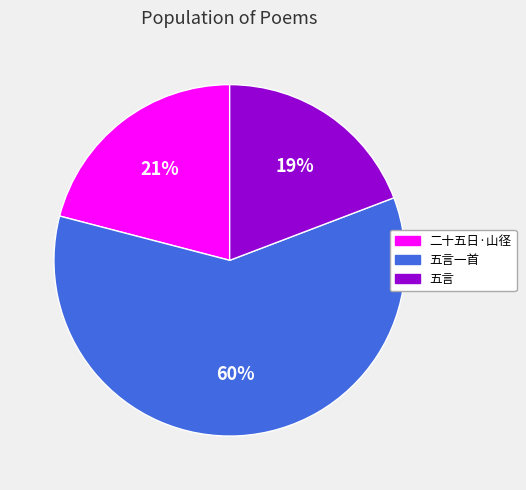

Do 二十五日·山径 and 五言一首 together represent more than half of the pie?

Yes